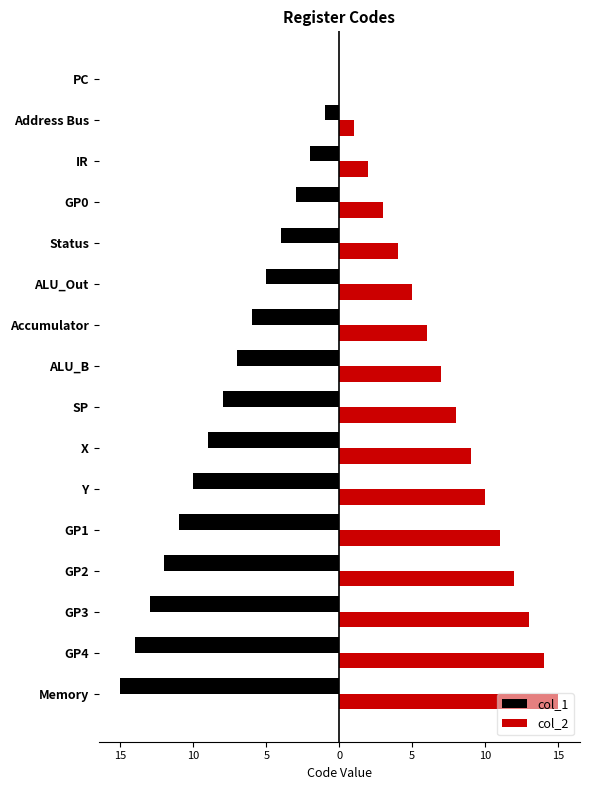

What are all the series names shown in the legend?

col_1, col_2